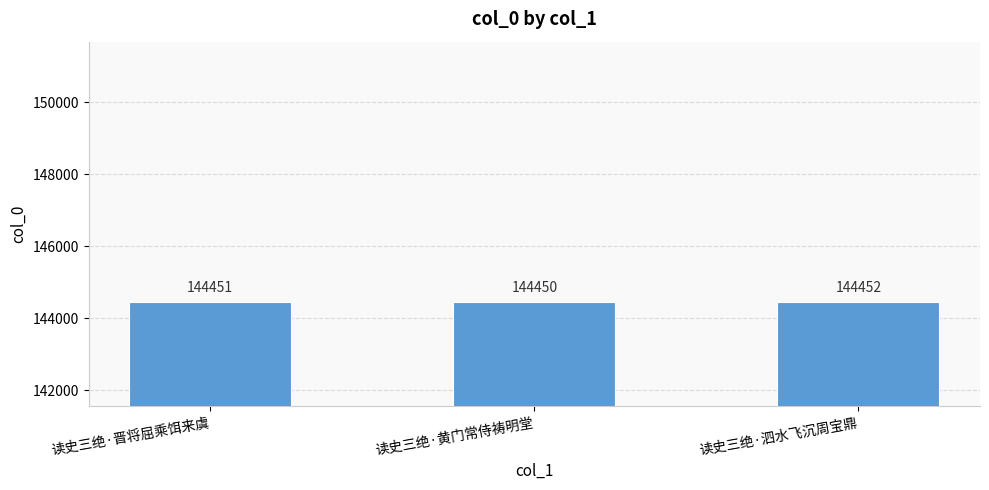

Reading left to right, extract all data points from this chart.

读史三绝·晋将屈乘饵来虞=144451	读史三绝·黄门常侍祷明堂=144450	读史三绝·泗水飞沉周宝鼎=144452